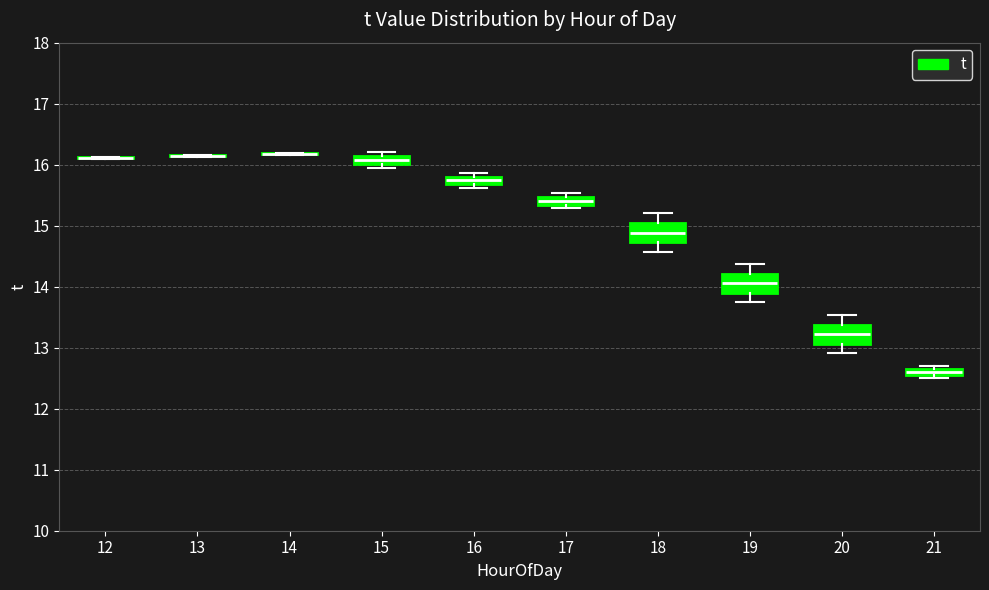

Where does the upper whisker of the box at x = 20 end on the y-axis? The values are not printed on the chart, so give them approximately, as read against the axis.

13.5